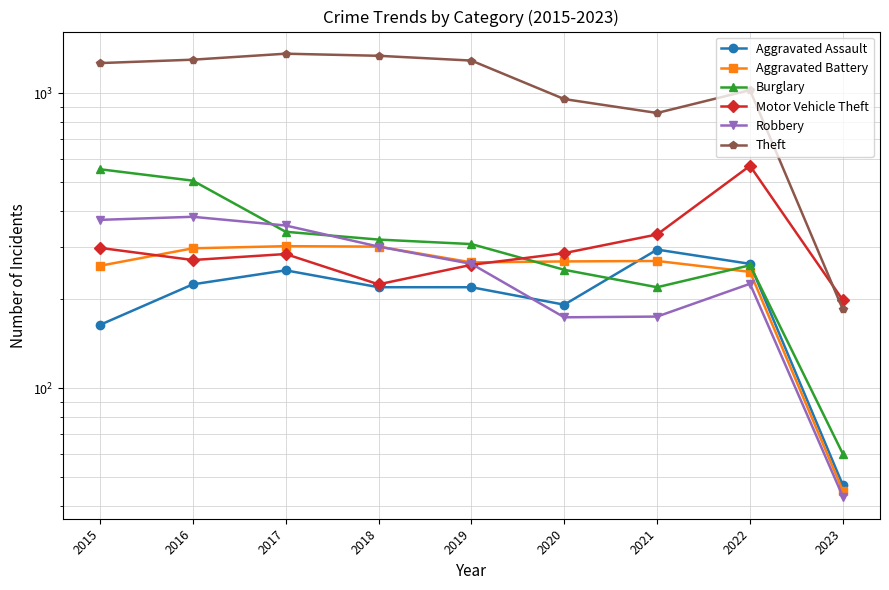

Which has a higher value, 2019 or 2018?

2019